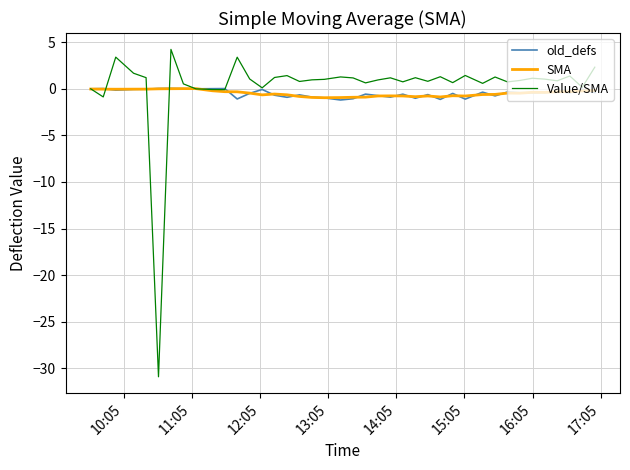

In Value/SMA, how many points are lower than both neighbors (excluding endpoints)?

13